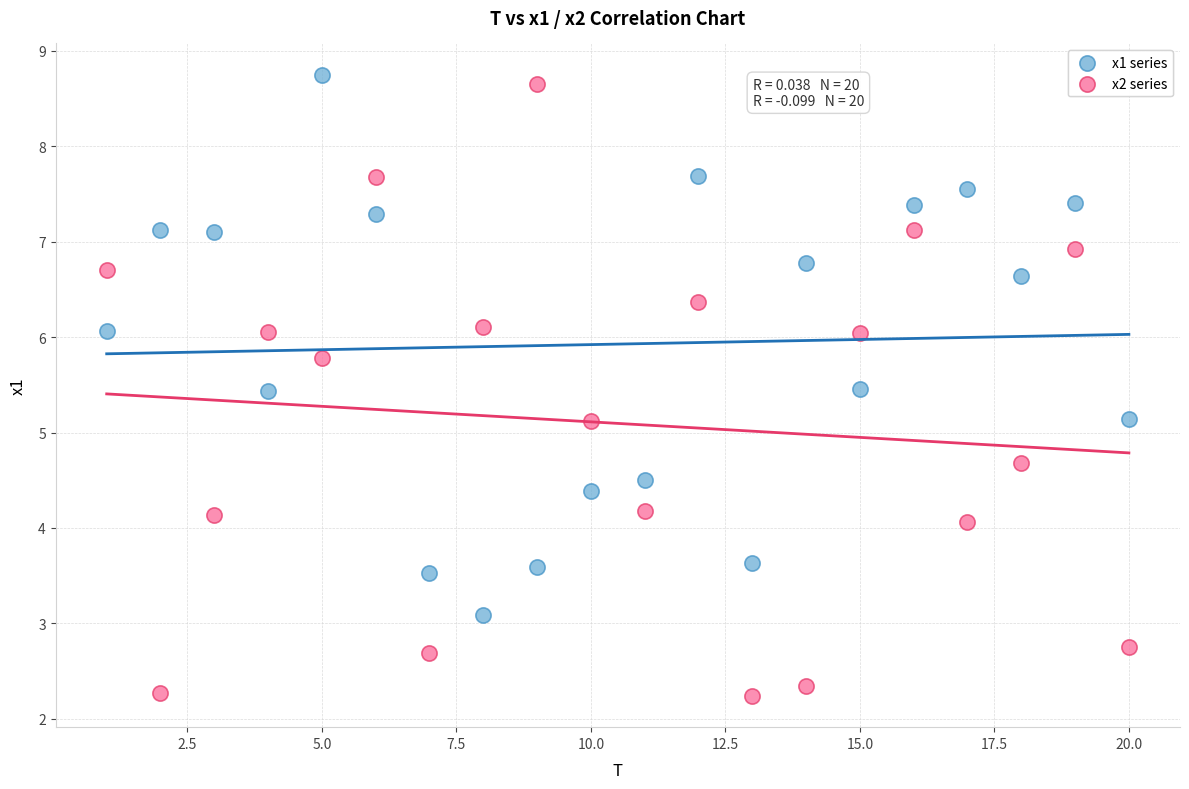

What are all the series names shown in the legend?

x1 series, x2 series